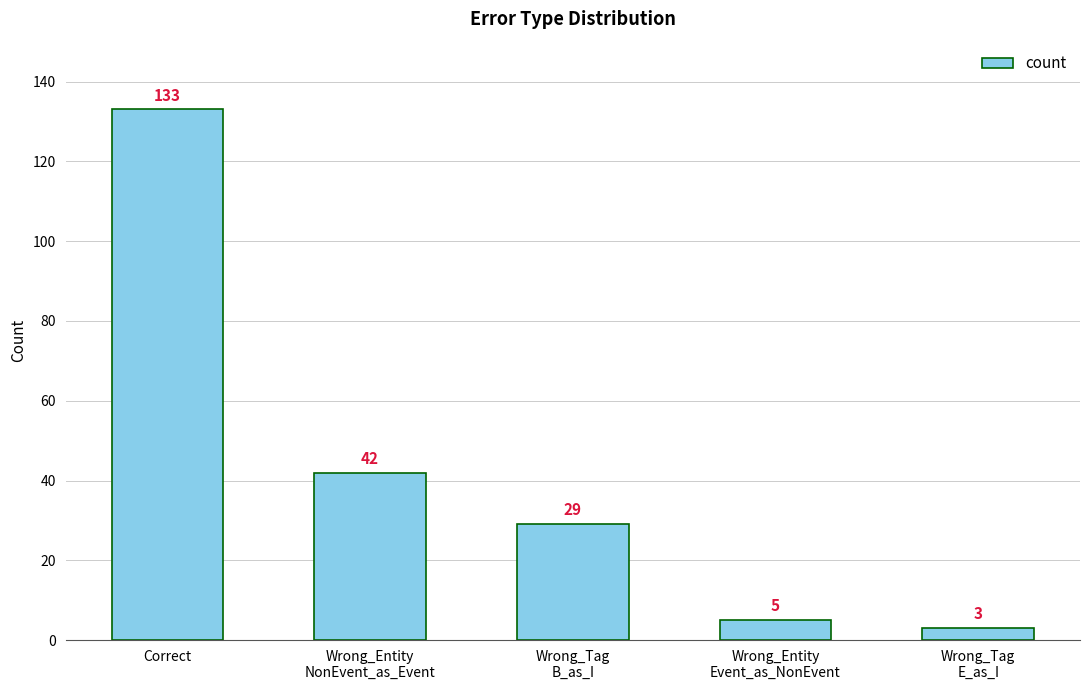

Reading left to right, transcribe all the data shown in this chart.

133	42	29	5	3